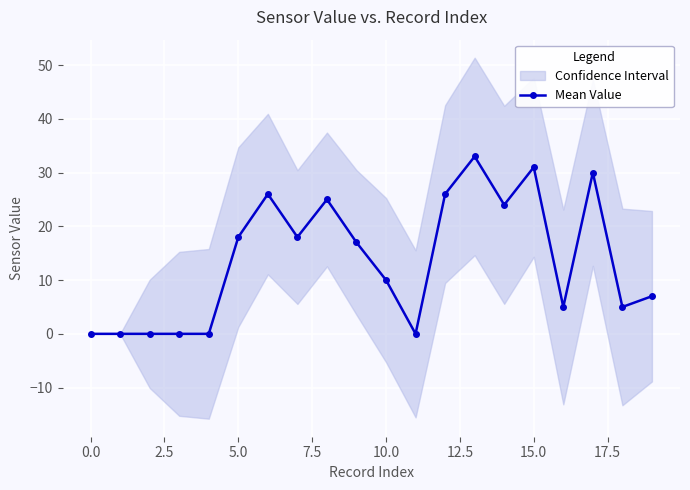

How many lines are shown in the chart?

1